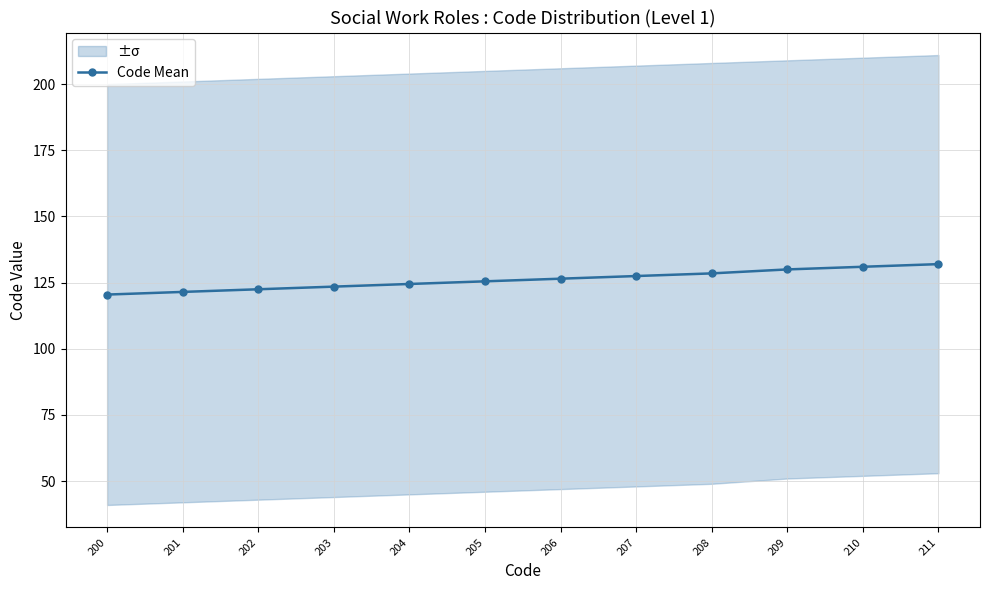

True or false: the data has more than 0 interior local peaks.

False